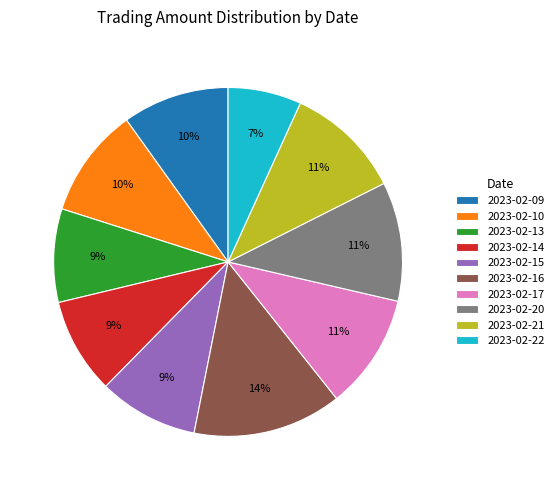

Does 2023-02-14 represent more than half of the total?

No